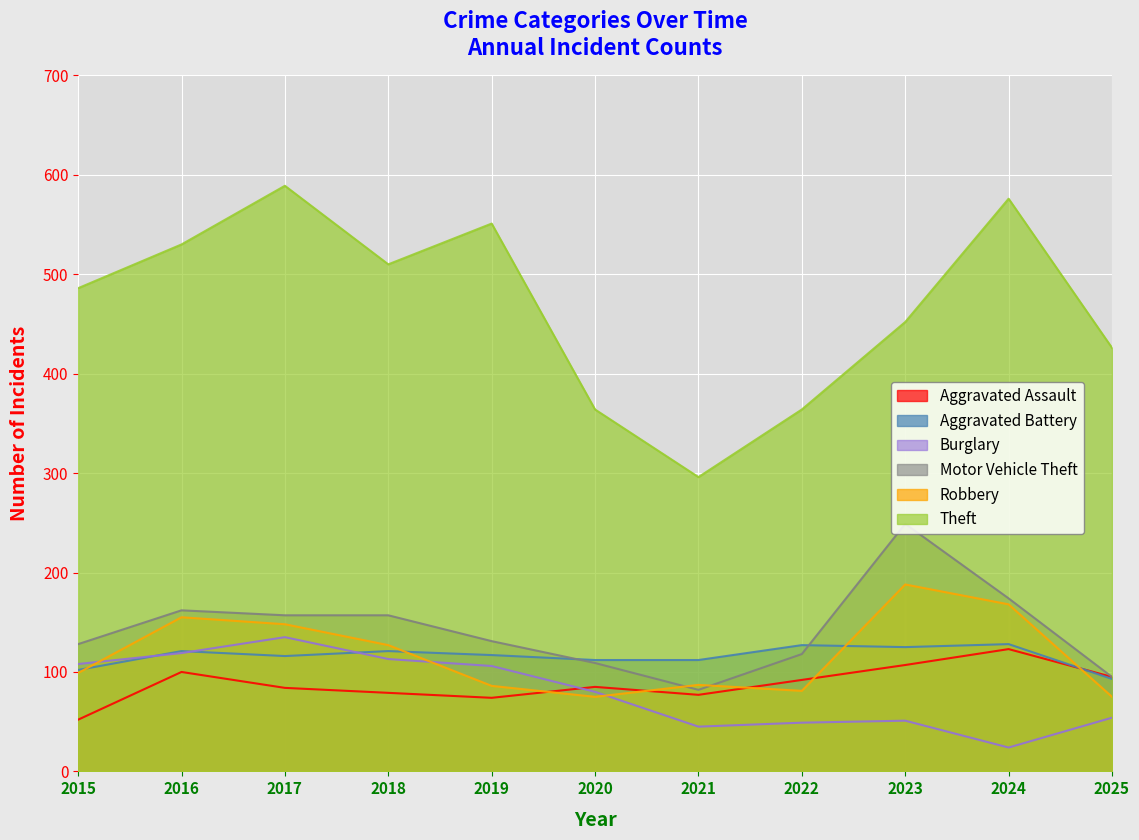

Where is the first local maximum for Aggravated Battery?

2016